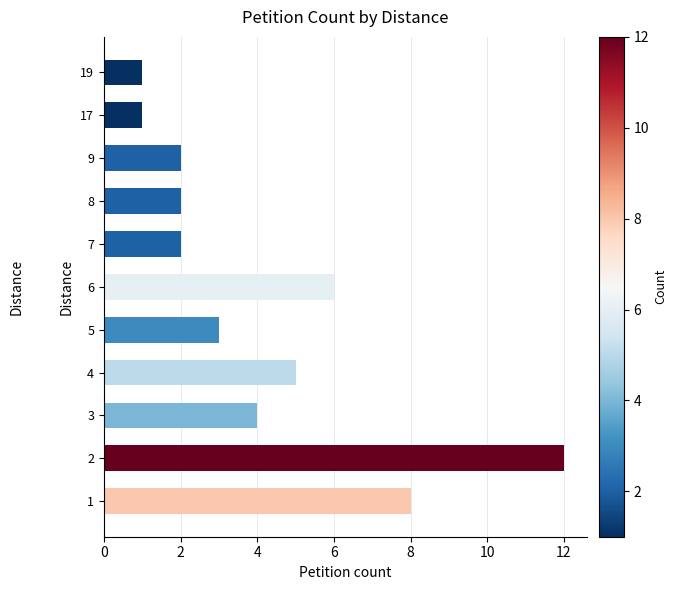

Reading bottom to top, extract all data points from this chart.

1=8	2=12	3=4	4=5	5=3	6=6	7=2	8=2	9=2	17=1	19=1